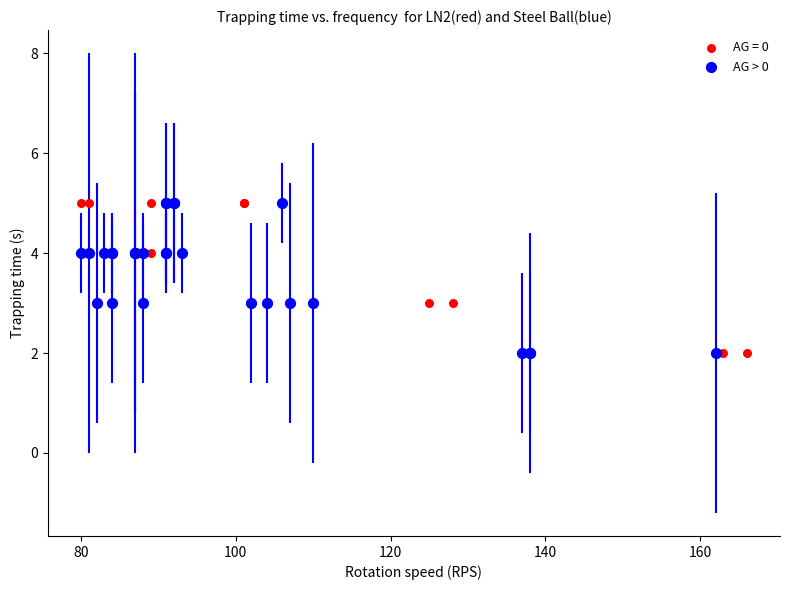

What are all the series names shown in the legend?

AG = 0, AG > 0